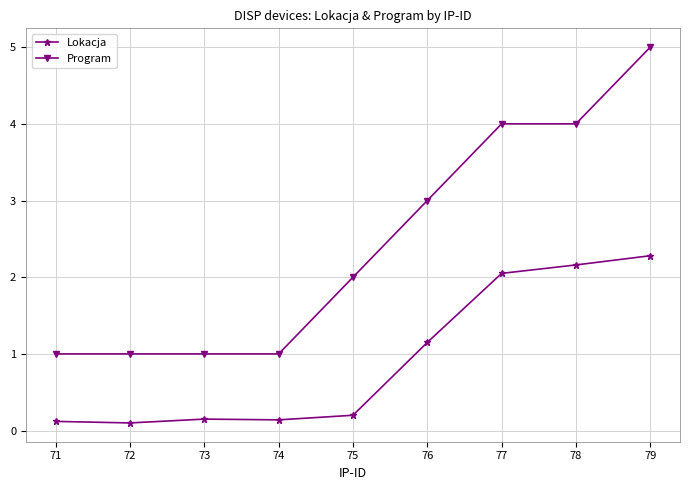

At which label is Lokacja closest to 1?

76